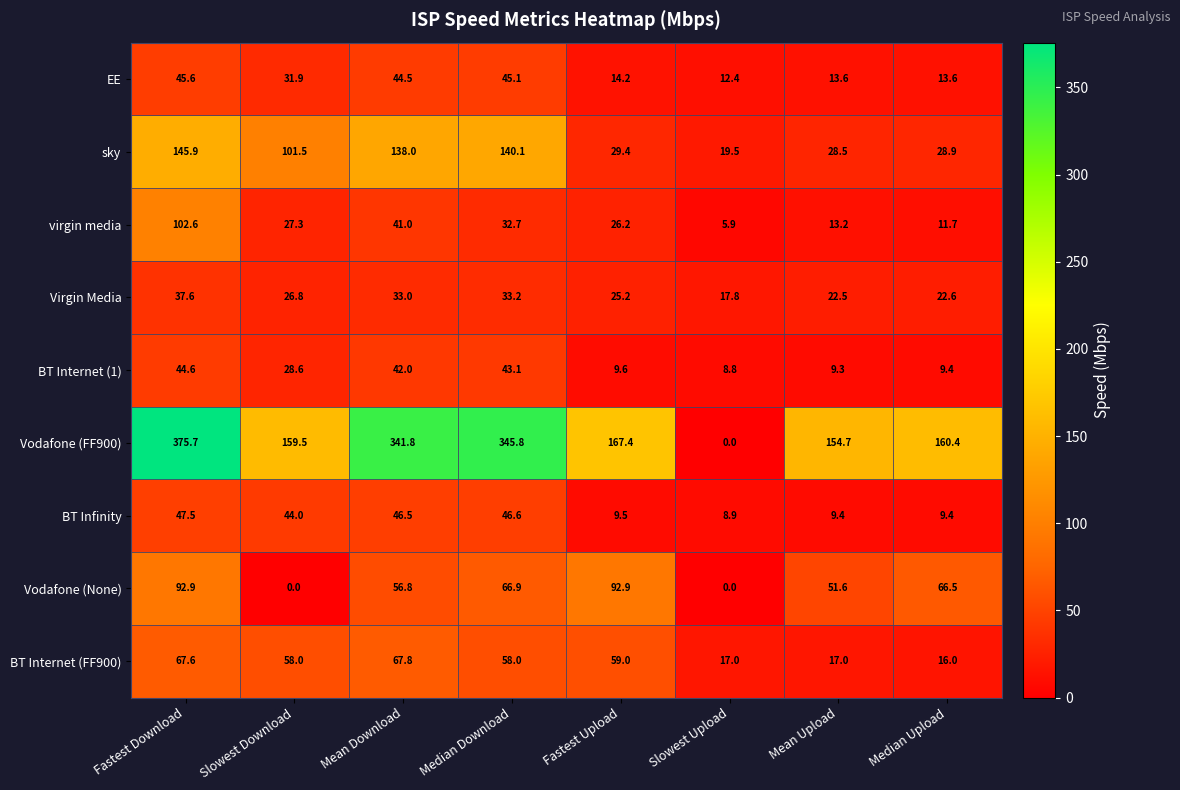

What is the difference between the maximum and minimum values in the Vodafone (None) series?

92.9